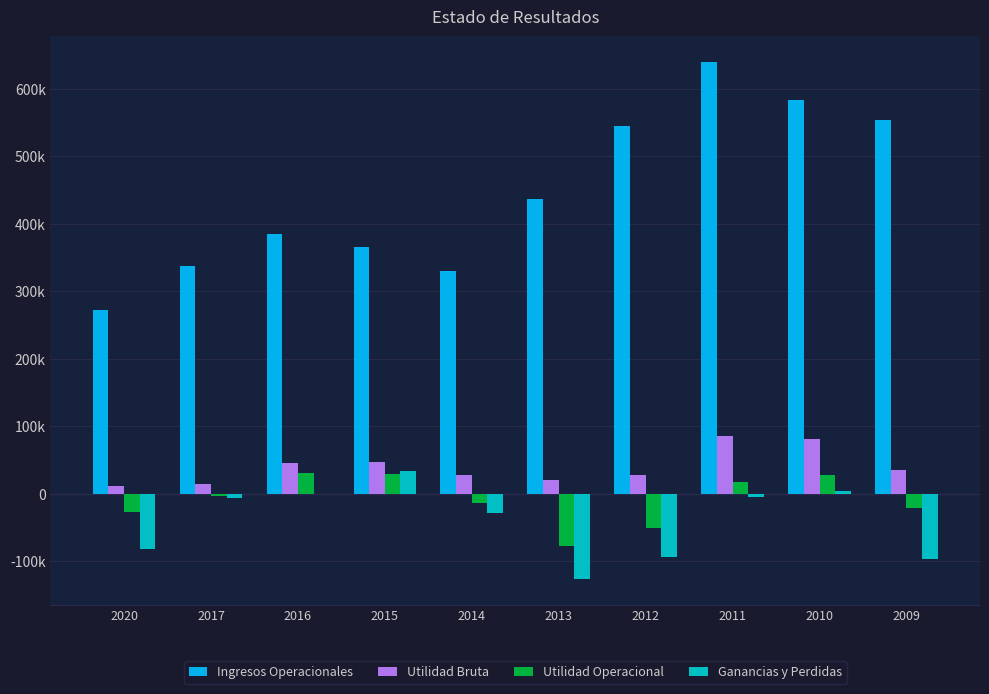

Which series changed the most between 2015 and 2012?

Ingresos Operacionales